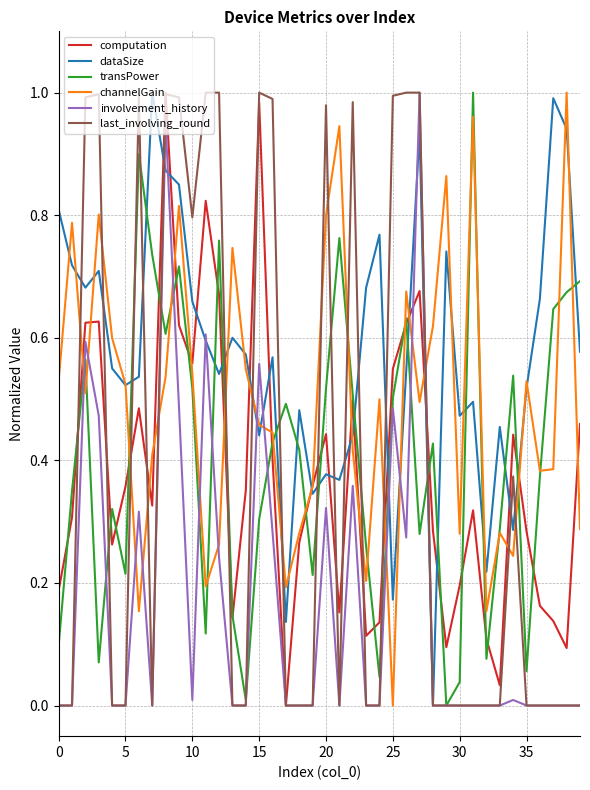

Which series has the largest total across all categories?

dataSize